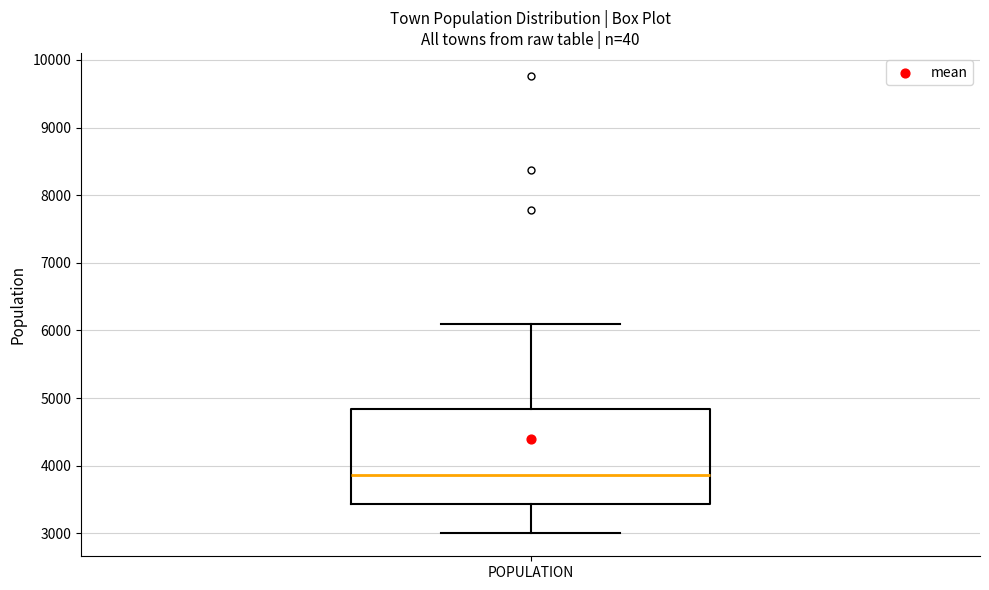

Read this box plot against the y-axis: the position of the median line, the range covered by the box, and the ends of both whiskers. The values are not printed on the chart, so give them approximately, as read against the axis.

median 3900, box 3400 to 4800, whiskers 3000 to 6100